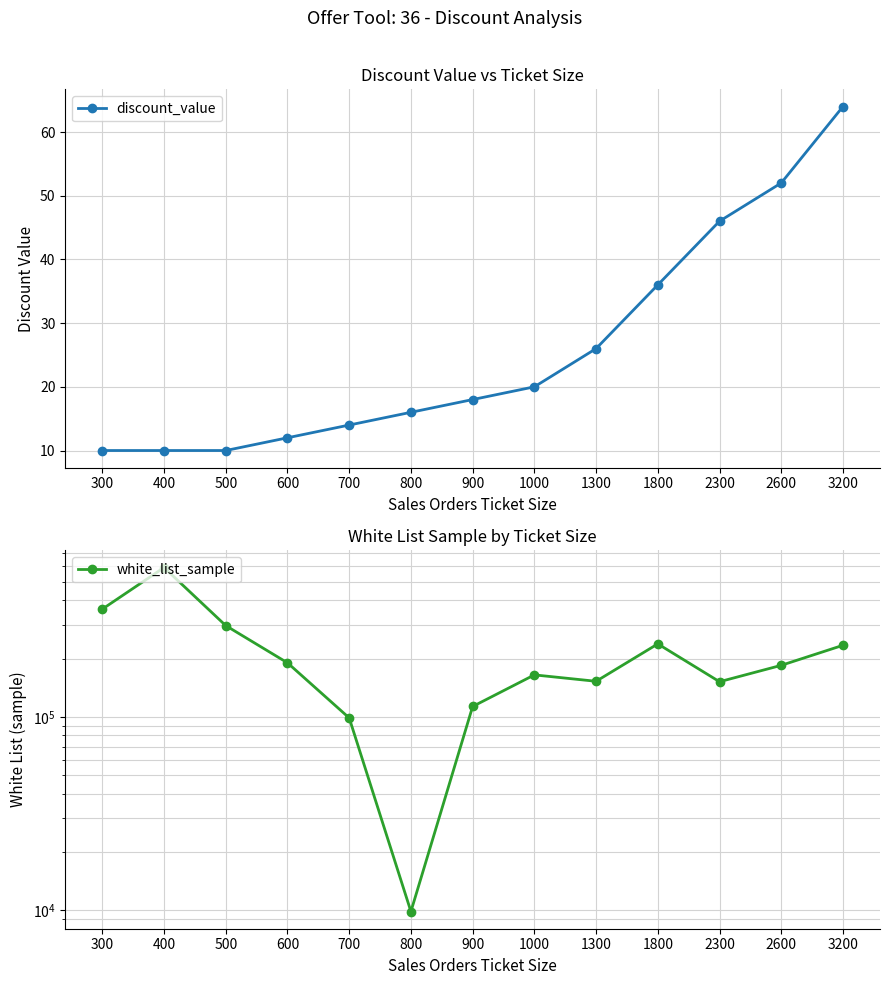

What is the value of the discount_value point at the 12th from the left?

52